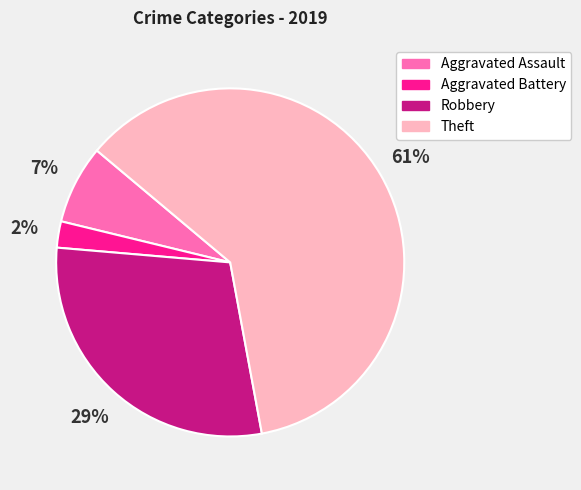

To the nearest percent, what is the average slice percentage?

25%